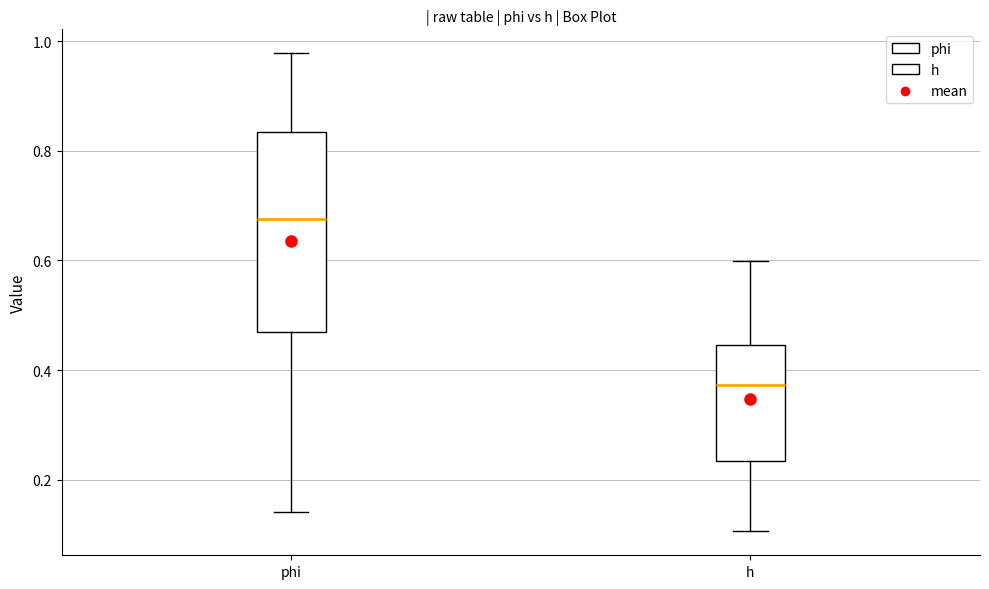

Where does the median line of the box for h sit on the y-axis? The values are not printed on the chart, so give them approximately, as read against the axis.

0.38